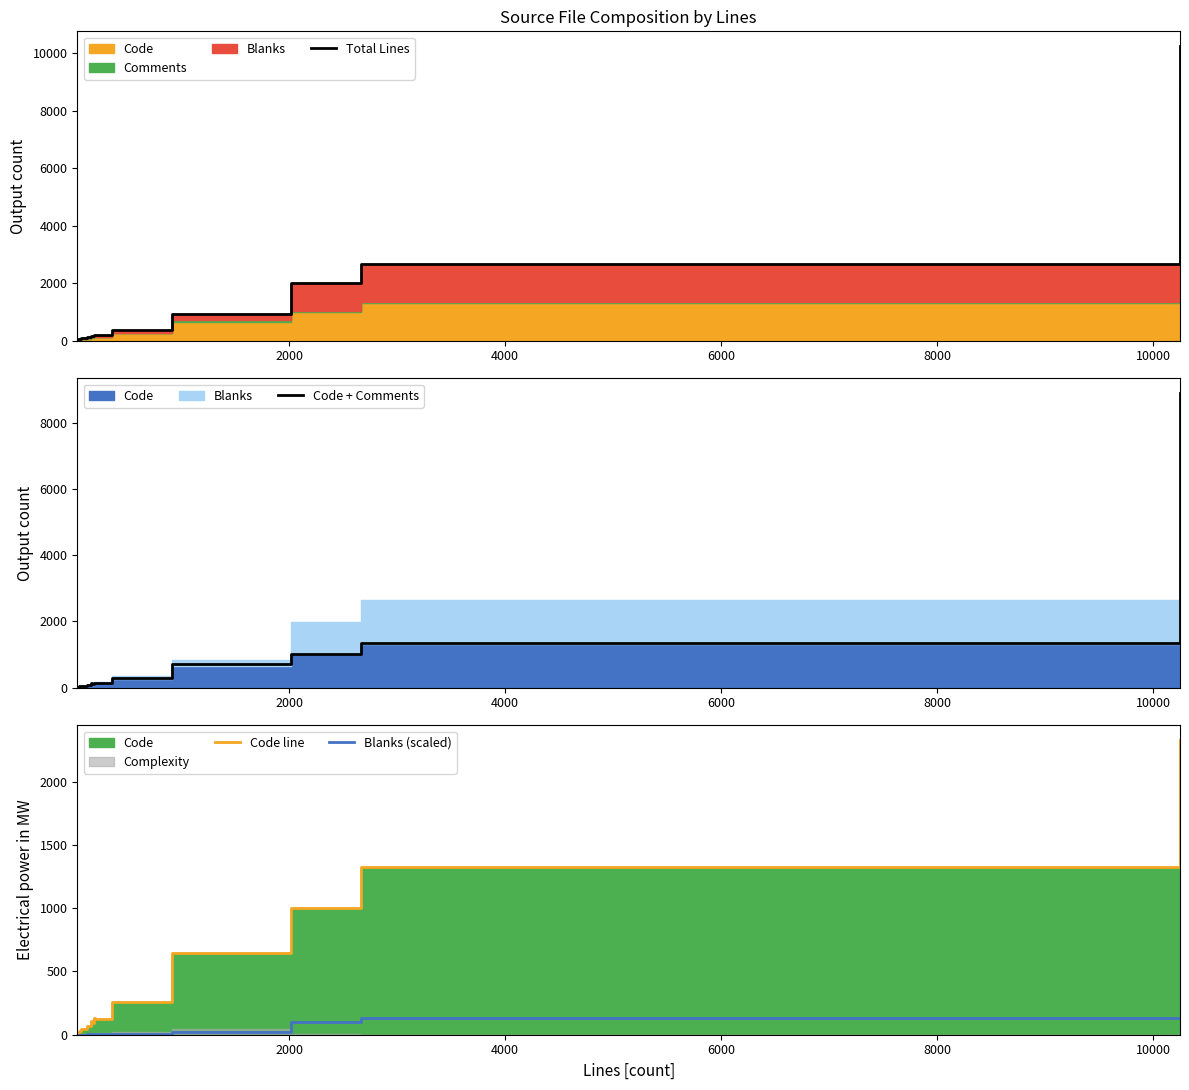

True or false: Total Lines and Blanks (scaled) intersect in this chart.

False